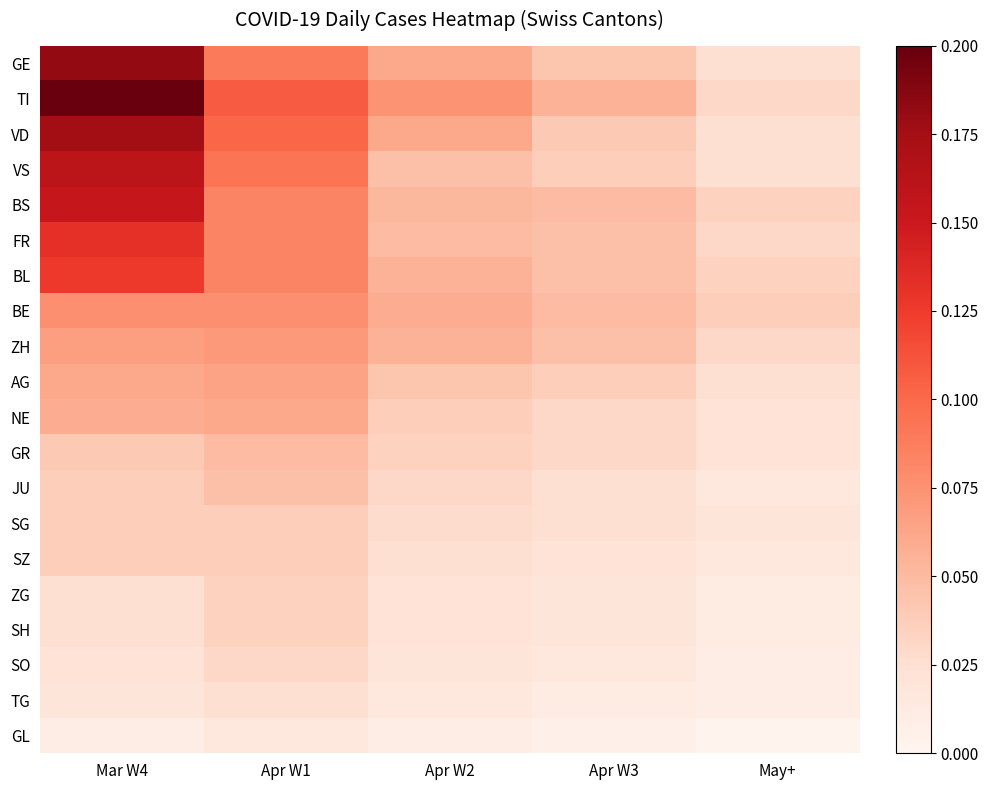

At how many categories does at least one series exceed 0?

5